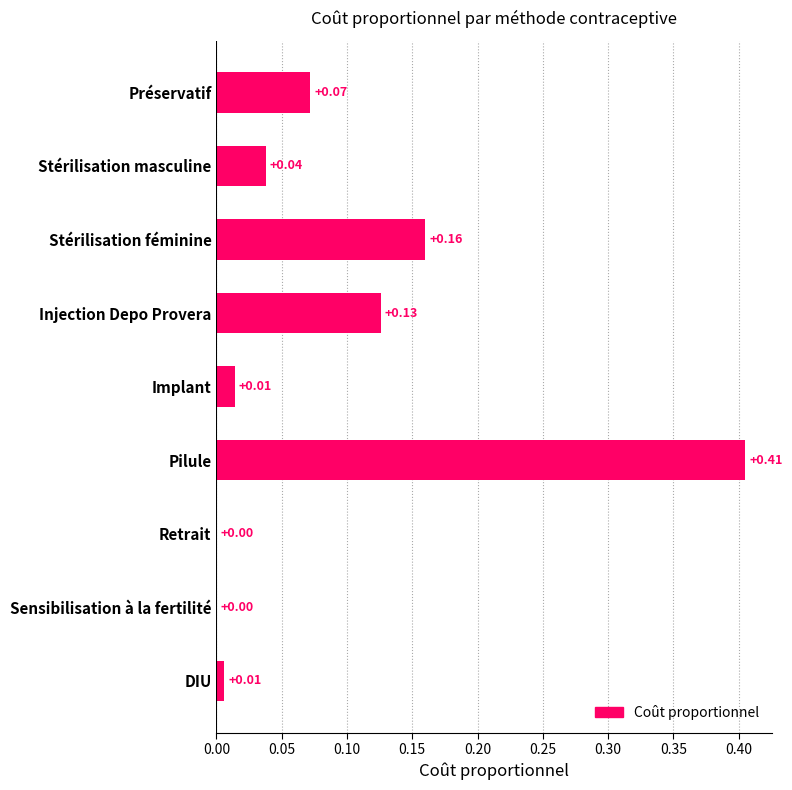

How many positive values are there?

7